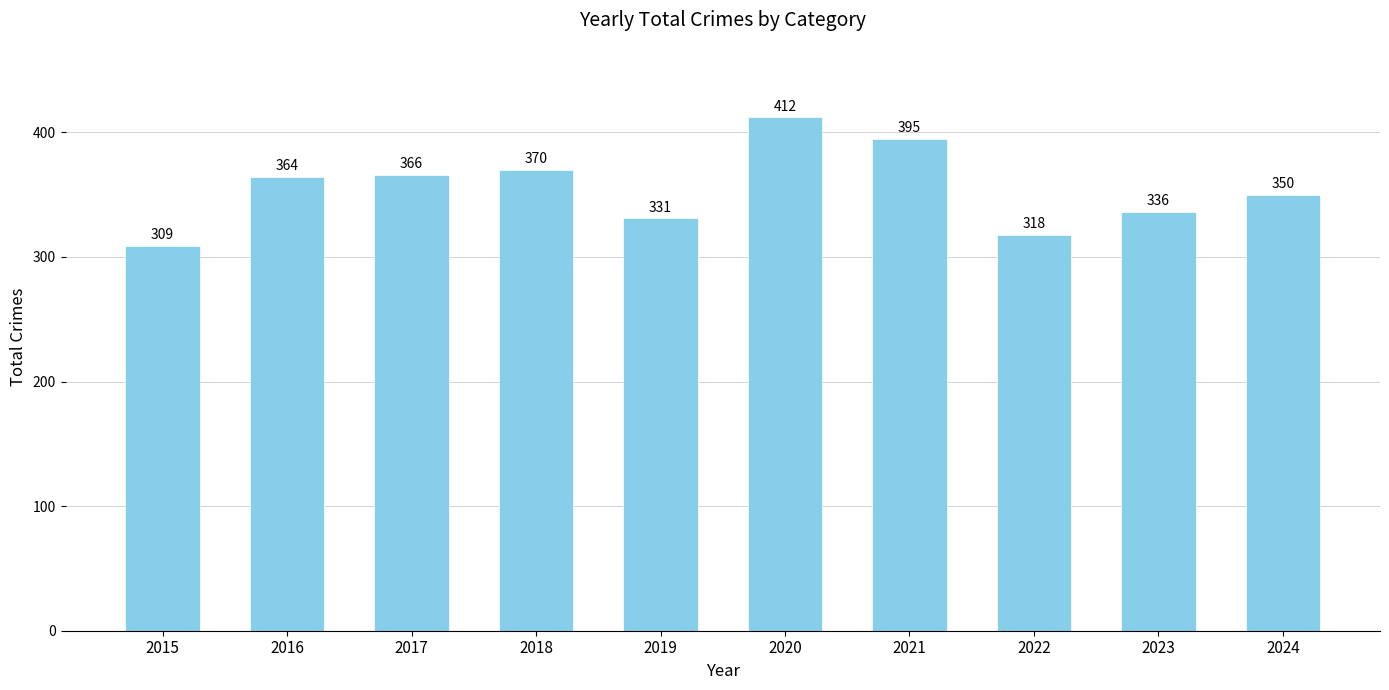

Does the chart contain any negative values?

No